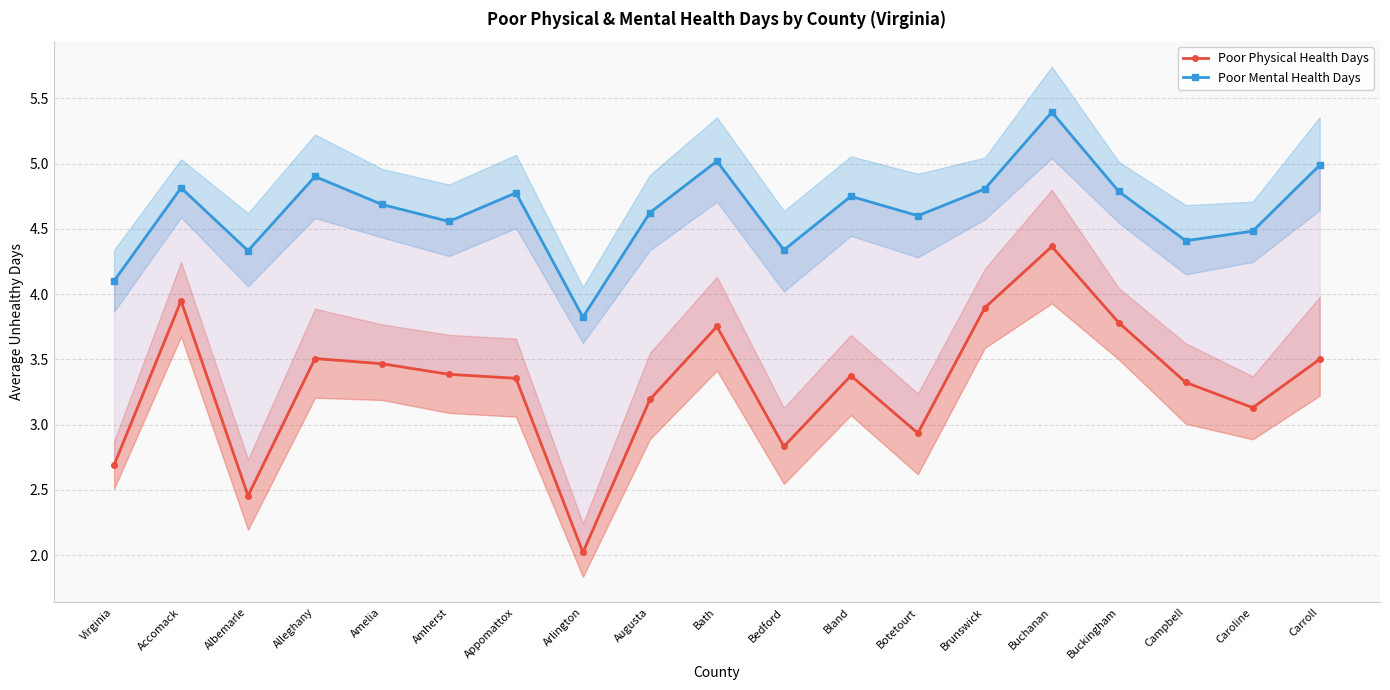

Rank the series at Botetourt from highest to lowest value.

Poor Mental Health Days, Poor Physical Health Days